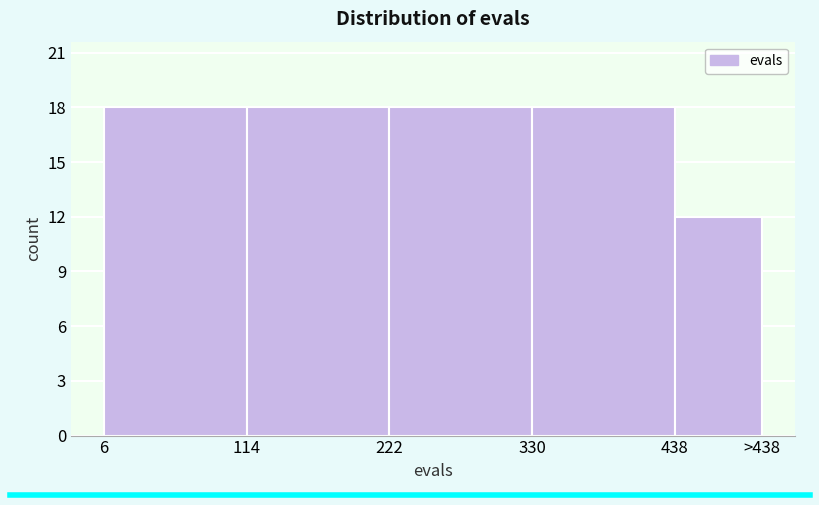

Reading left to right, transcribe all the data shown in this chart.

18	18	18	18	12